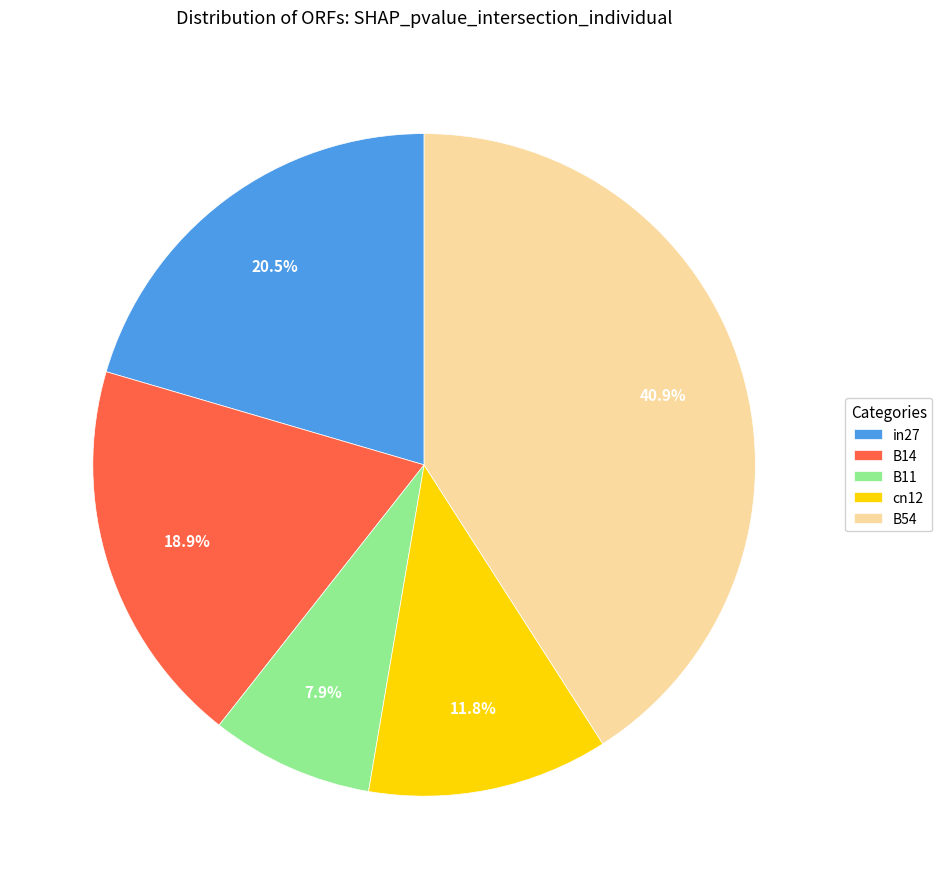

Which category has the biggest portion of the pie?

B54